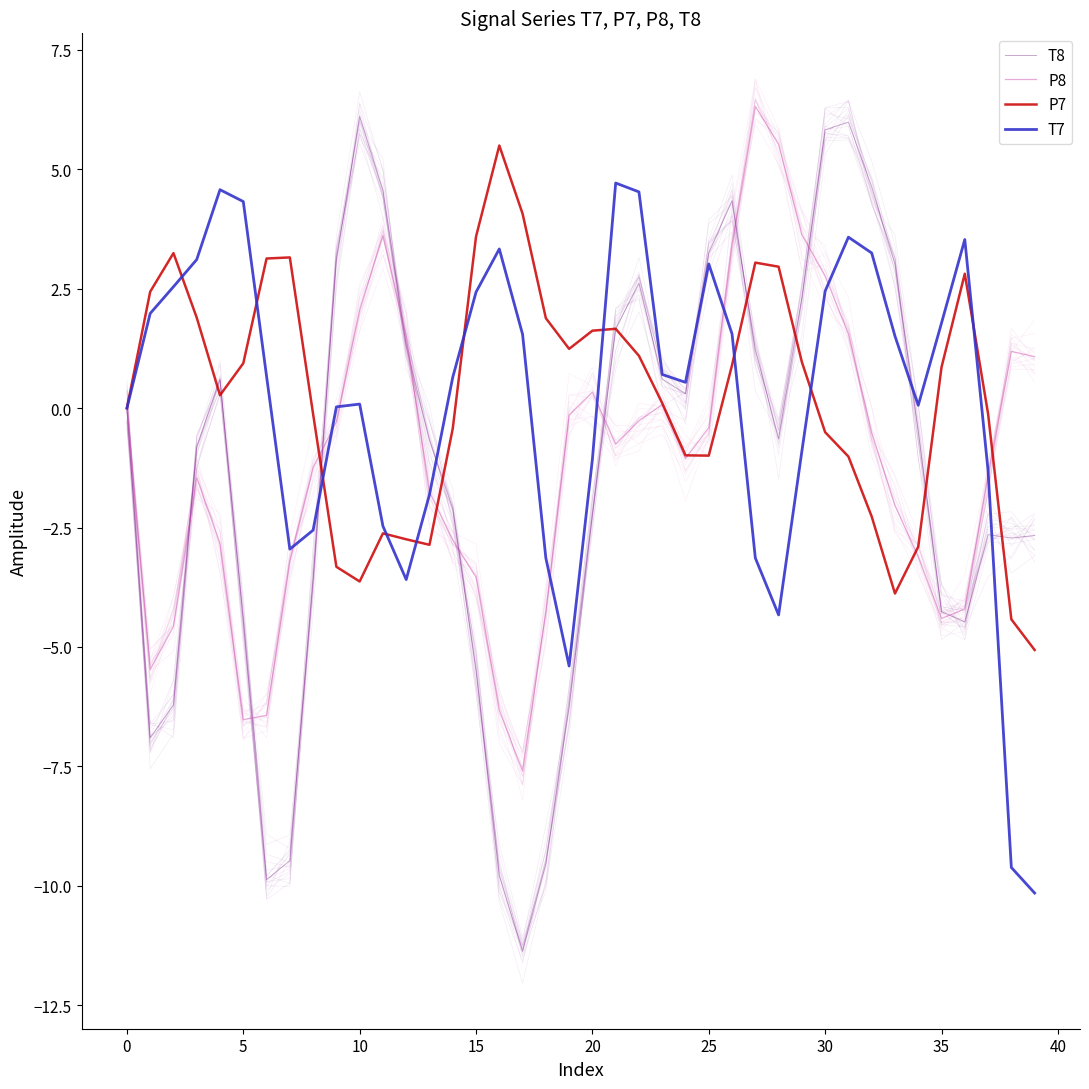

True or false: T8 has a value of -2.7 at 38.

True